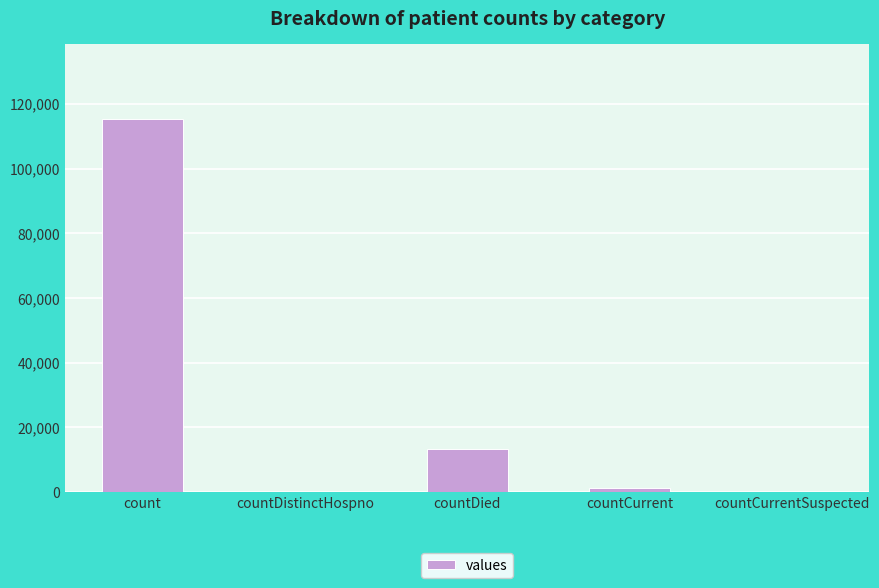

The value at countCurrentSuspected is 0. True or false?

True